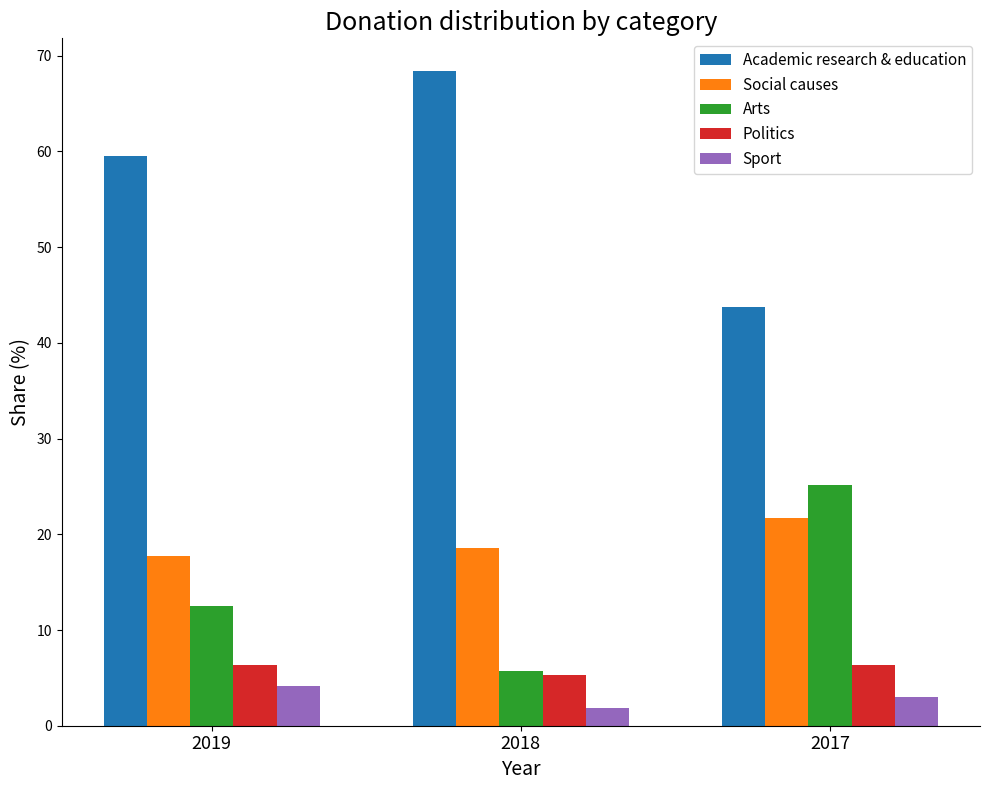

At which label does Arts first exceed 12?

2019